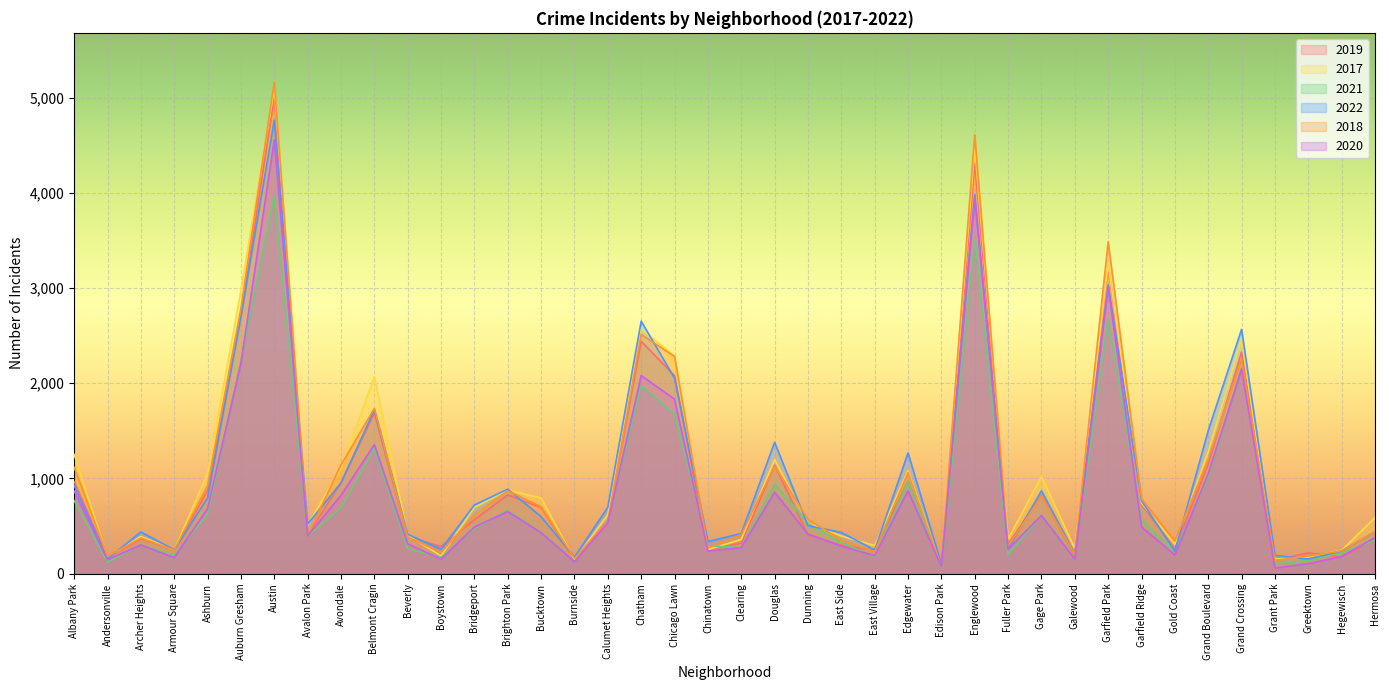

Reading left to right, extract all data points from this chart.

2019: 968	166	368	249	872	2700	5008	405	957	1687	385	287	568	828	694	142	561	2441	2079	253	322	1140	406	298	248	972	77	4310	308	825	189	3226	728	261	1153	2328	138	220	171	365
2017: 1252	171	391	250	1053	2973	5096	508	1107	2066	403	188	697	878	795	145	620	2566	2288	253	360	1200	531	397	296	1082	87	4470	365	1019	265	3257	743	311	1281	2456	154	176	246	589
2021: 767	123	303	193	629	2237	3970	395	692	1312	264	173	474	664	435	130	559	1974	1675	293	274	943	530	326	180	969	62	3518	200	613	170	2686	565	233	1015	2160	104	140	217	350
2022: 926	157	439	251	797	2703	4762	522	953	1721	414	258	722	888	599	175	698	2652	2053	338	422	1380	504	433	250	1268	99	3982	263	871	211	3033	766	236	1503	2566	192	154	239	441
2018: 1117	184	374	248	924	2787	5163	401	1142	1736	386	224	616	870	704	160	554	2513	2281	273	409	1131	571	354	230	1063	75	4608	289	817	202	3485	789	342	1205	2249	141	185	240	442
2020: 868	147	302	169	684	2211	4556	399	824	1356	314	153	491	652	431	126	538	2080	1833	238	274	856	418	290	190	872	75	3945	259	612	154	3009	491	197	1049	2149	60	105	181	380